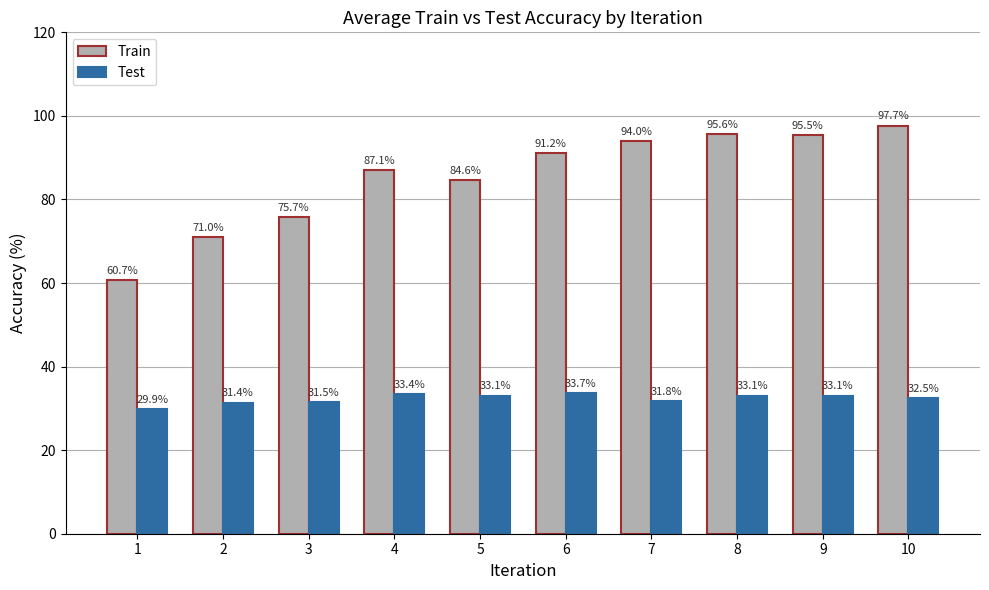

How many distinct data groups are displayed?

2